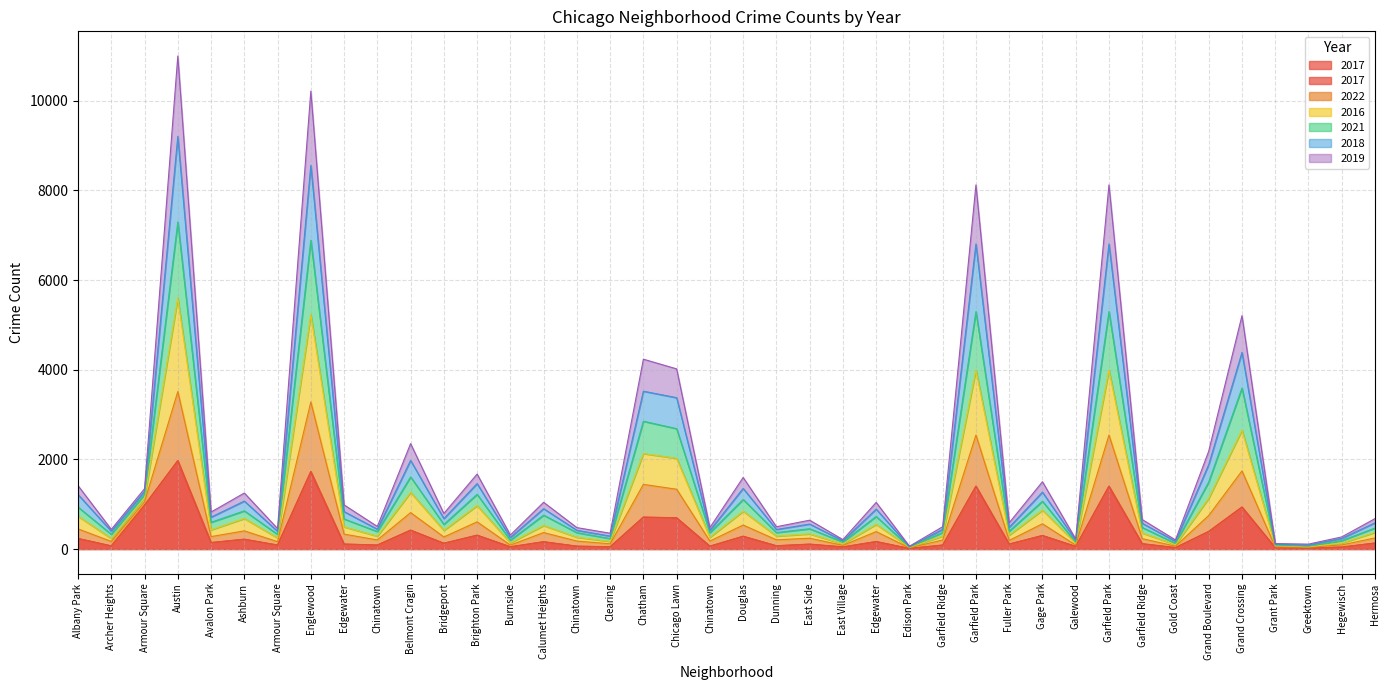

Rank the categories by 2017 value from highest to lowest.

Austin, Englewood, Garfield Park, Garfield Park, Armour Square, Grand Crossing, Chatham, Chicago Lawn, Belmont Cragin, Grand Boulevard, Brighton Park, Gage Park, Douglas, Albany Park, Ashburn, Edgewater, Calumet Heights, Avalon Park, Hermosa, Bridgeport, Garfield Ridge, Edgewater, Fuller Park, East Side, Armour Square, Chinatown, Garfield Ridge, Dunning, Archer Heights, Chinatown, Chinatown, Galewood, Burnside, Clearing, East Village, Hegewisch, Gold Coast, Grant Park, Greektown, Edison Park